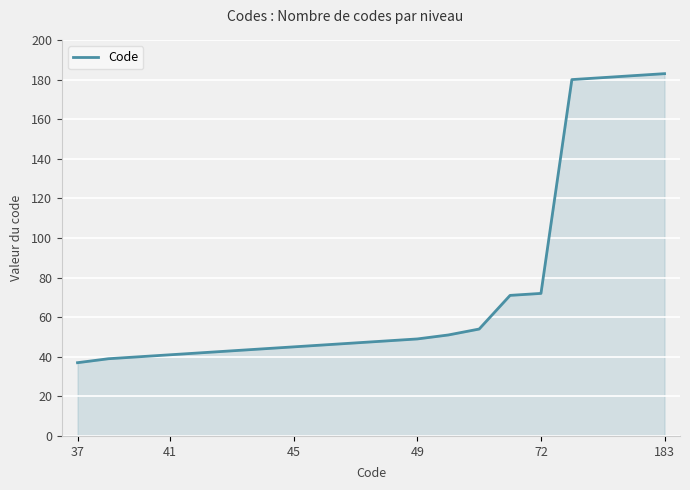

What is the difference between the maximum and minimum values?

146